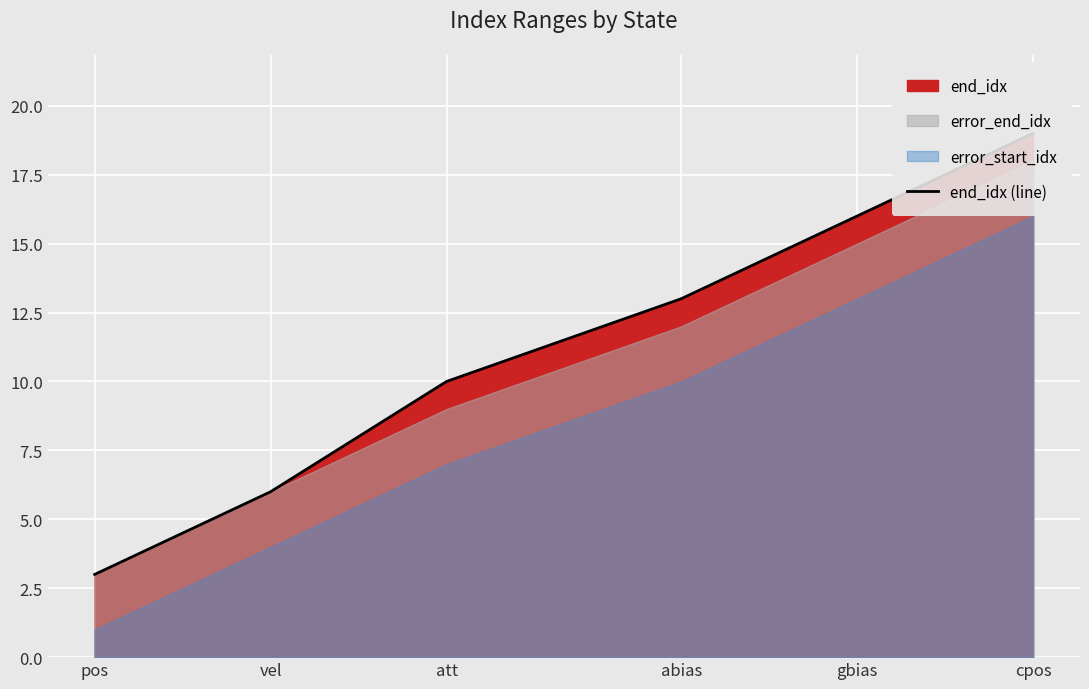

What is the label of the 6th point from the right?

pos